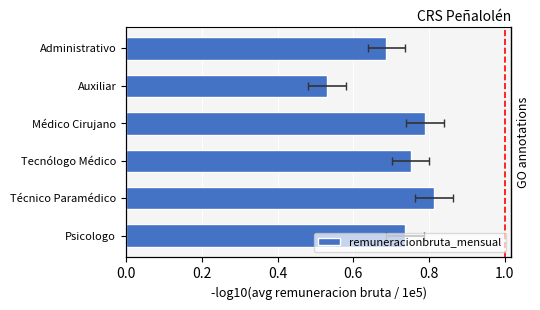

Read the value at Tecnólogo Médico.

0.8